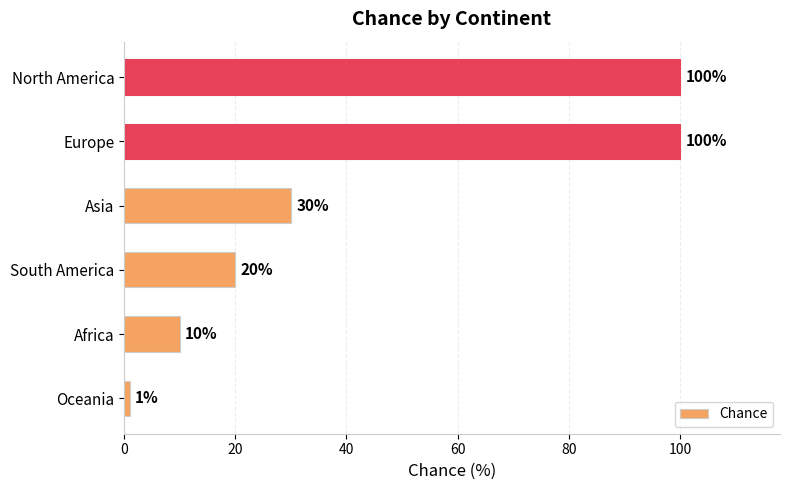

At which label is the value closest to 50?

Asia